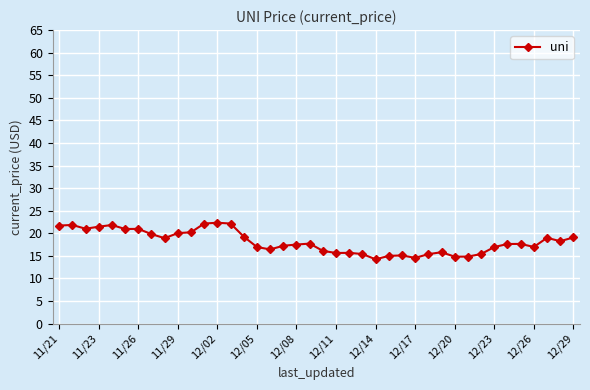

What is the average value?

18.1